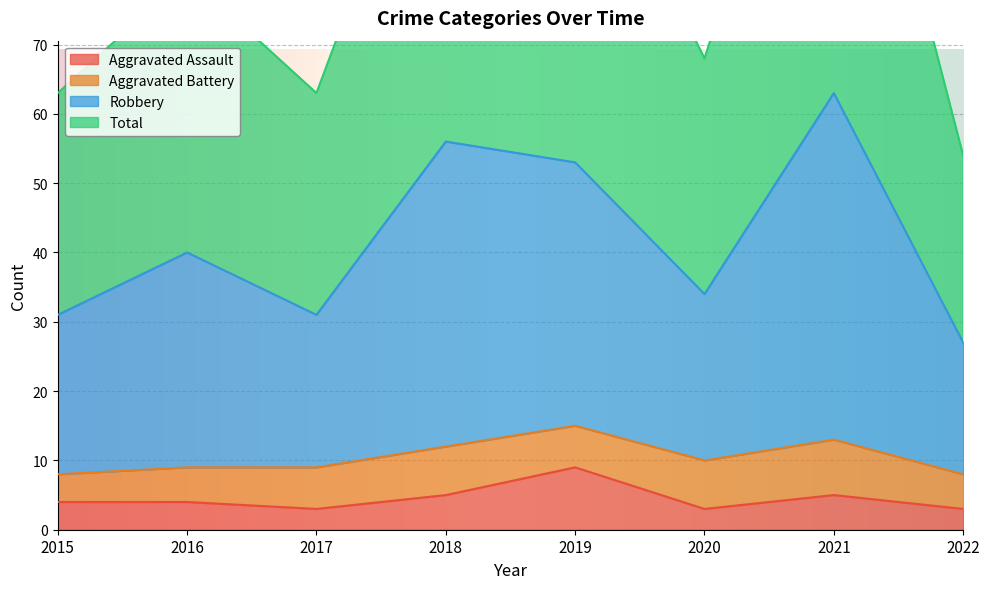

True or false: Total and Aggravated Assault cross at least once.

False